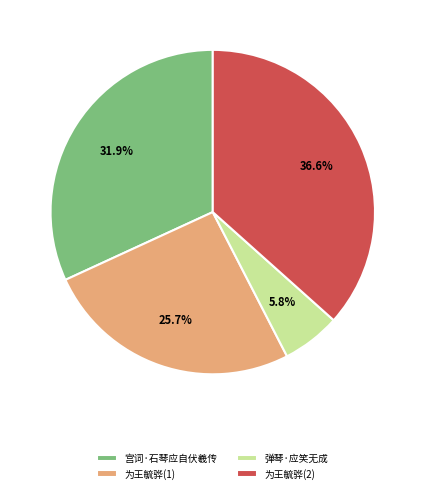

Does 宫词·石琴应自伏羲传 represent more than half of the total?

No